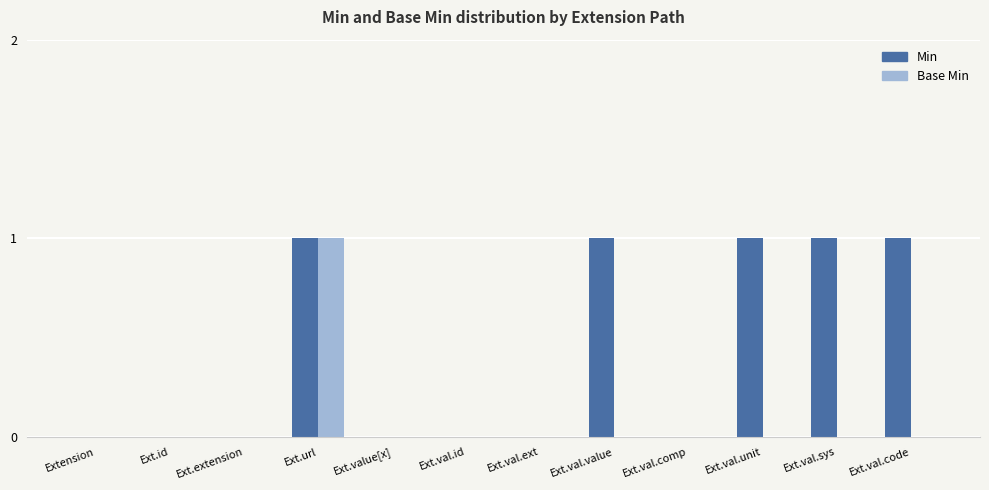

The Min series shows 1 at Ext.val.value. True or false?

True